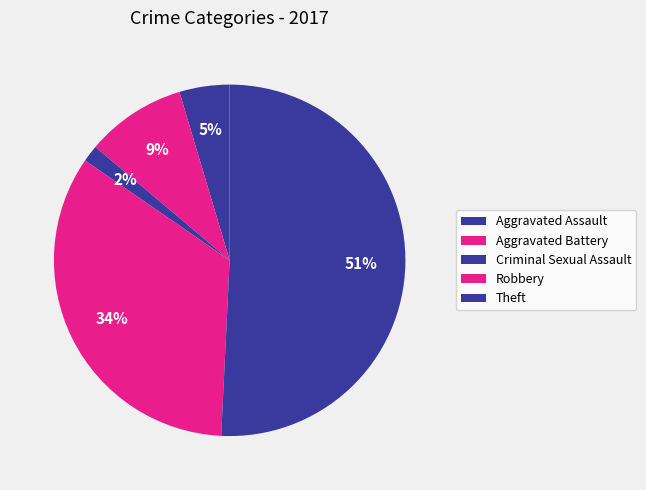

How many segments does this pie chart have?

5